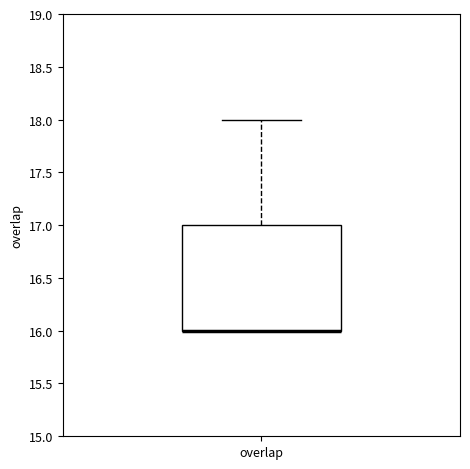

Read this box plot against the y-axis: the position of the median line, the range covered by the box, and the ends of both whiskers. The values are not printed on the chart, so give them approximately, as read against the axis.

median 16 (drawn on the box's lower edge), box 16 to 17, whiskers 16 to 18